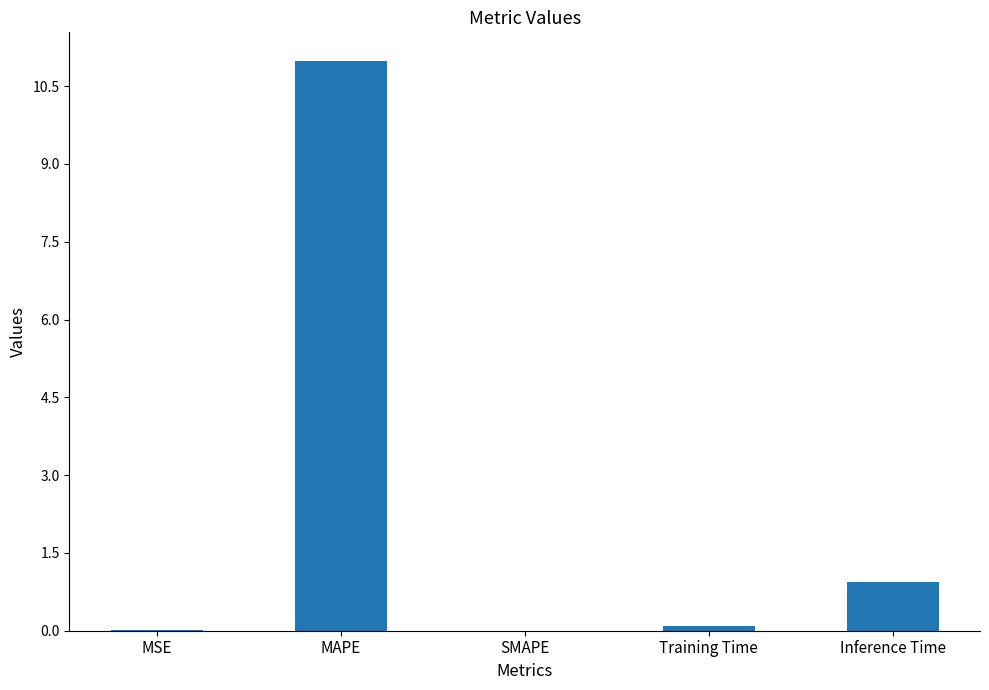

True or false: the data shows 0.9 at Inference Time.

True